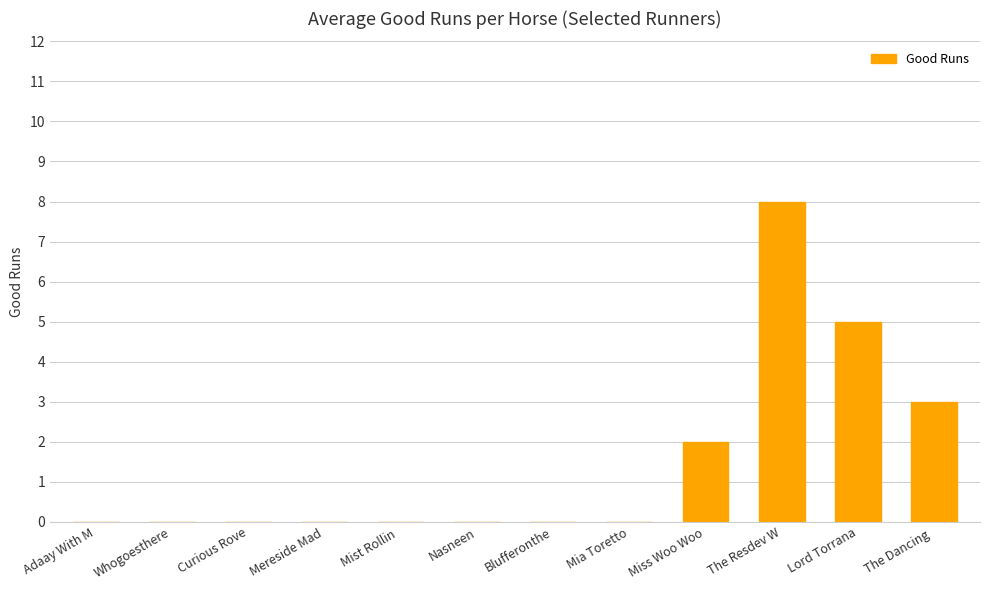

Count the values in the range 0 to 3.

10